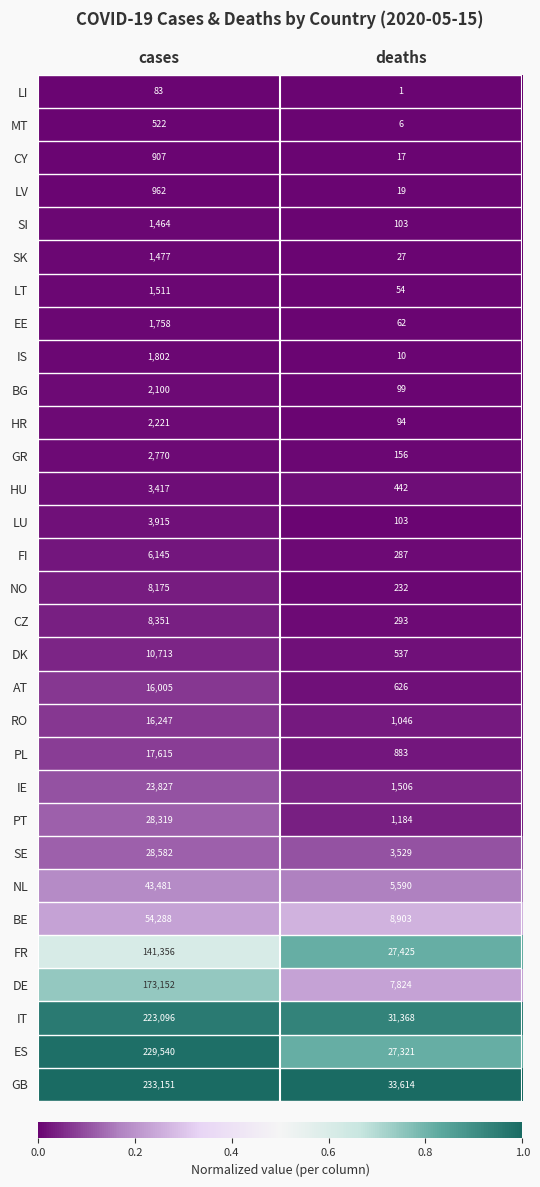

Is the value of LI at deaths greater than the value of DE at cases?

No